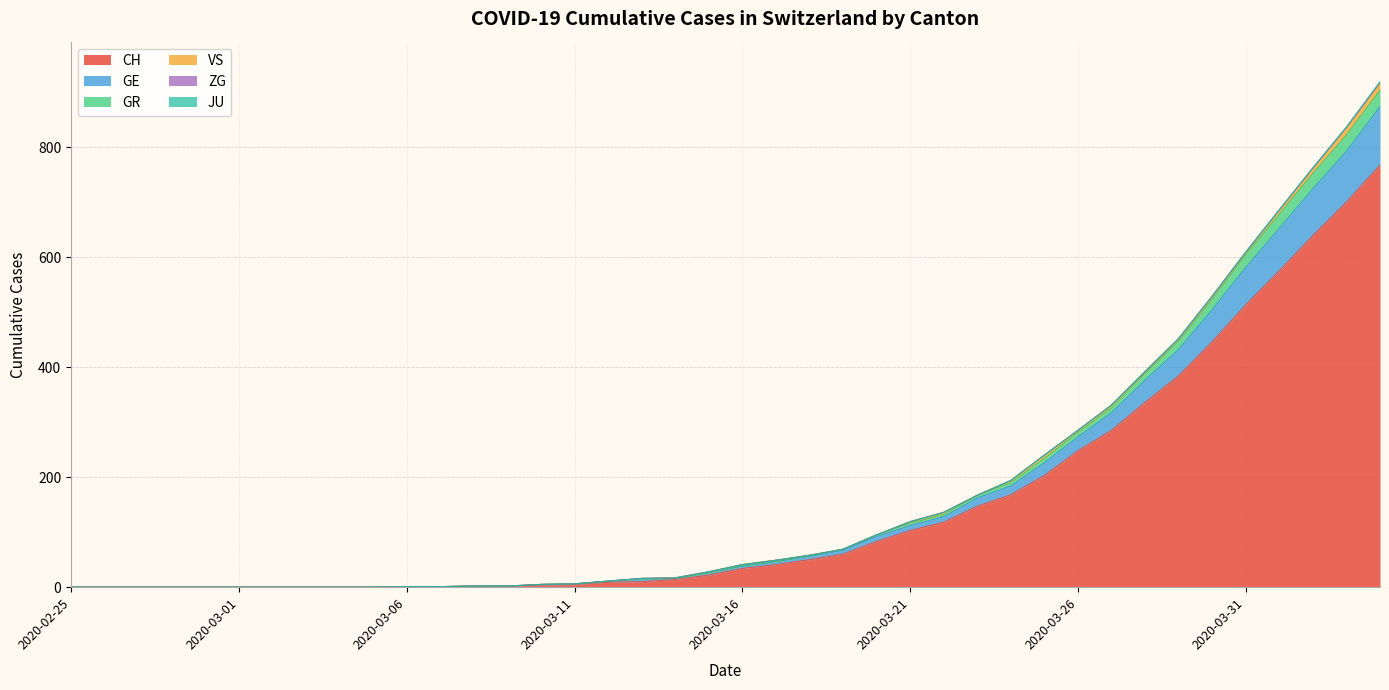

Does the chart have visible grid lines?

Yes